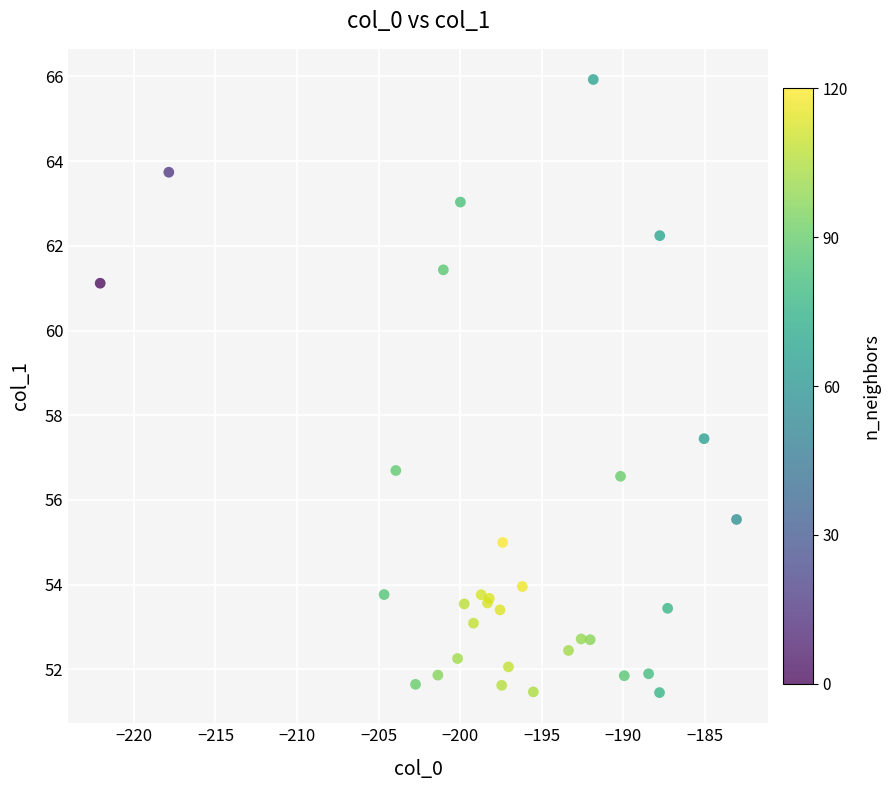

What Y value in the scatter plot is closest to 58?

57.4